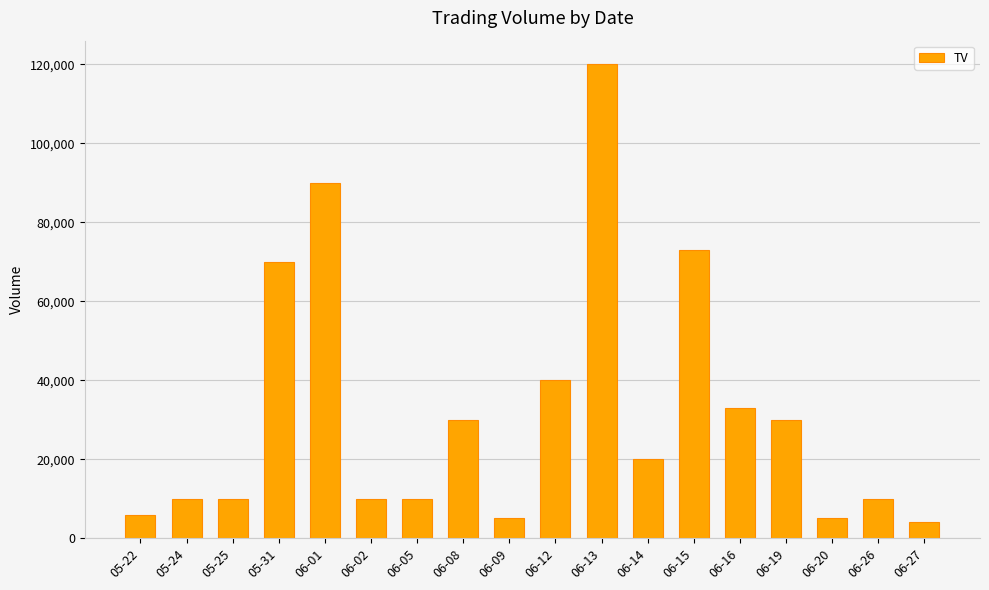

What is the change in value from 06-13 to 06-16?

-87000